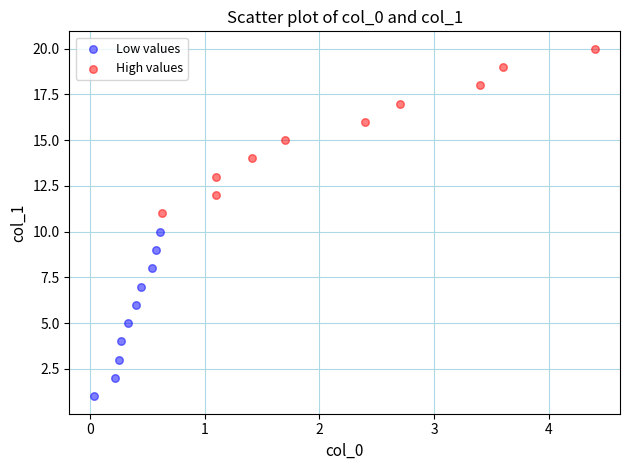

Which series reaches the maximum Y coordinate?

High values